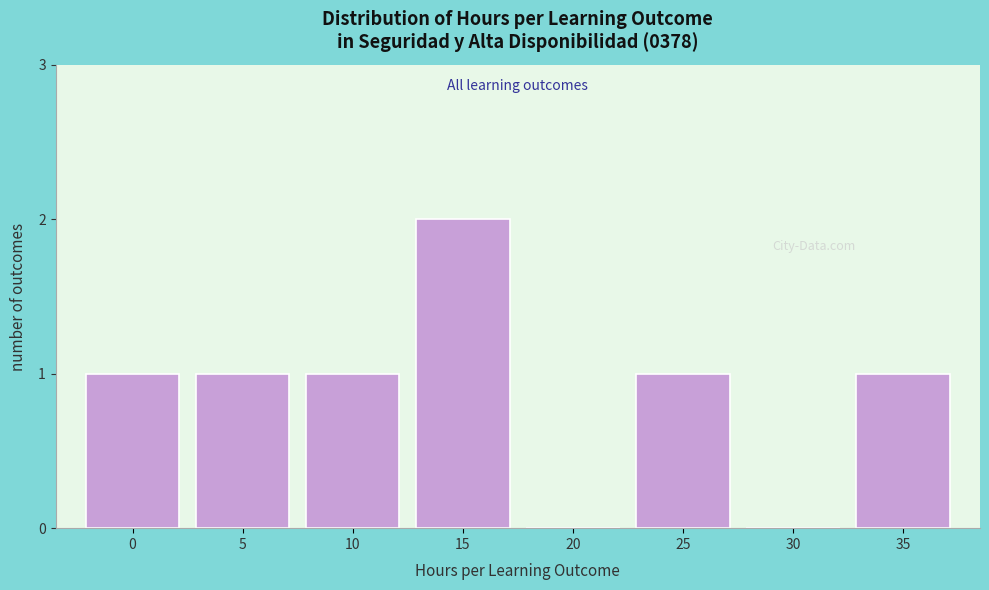

Reading right to left, list all the values displayed in this chart.

35=1	30=0	25=1	20=0	15=2	10=1	5=1	0=1